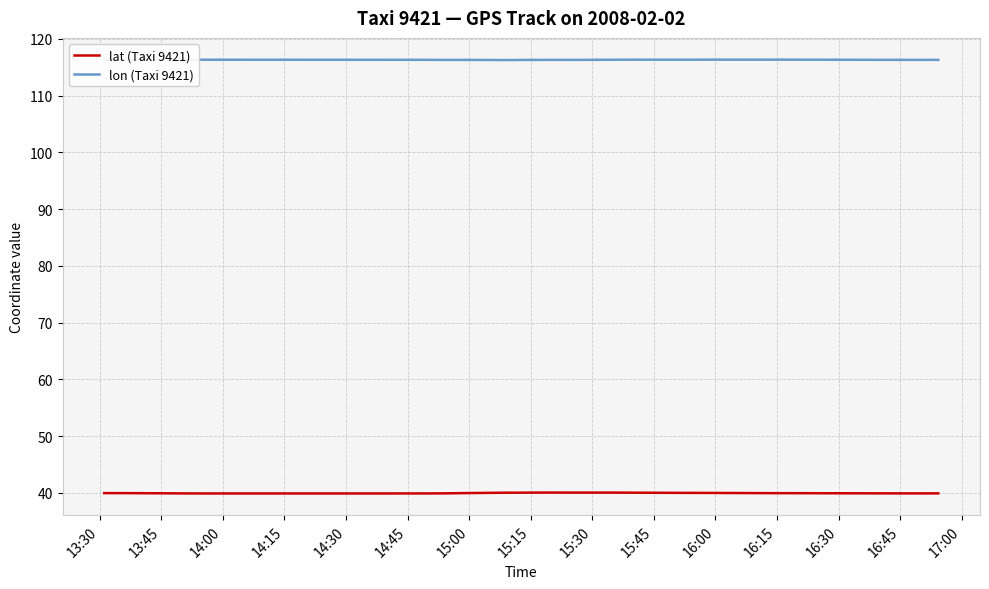

What is the minimum value for lat (Taxi 9421)?

39.9